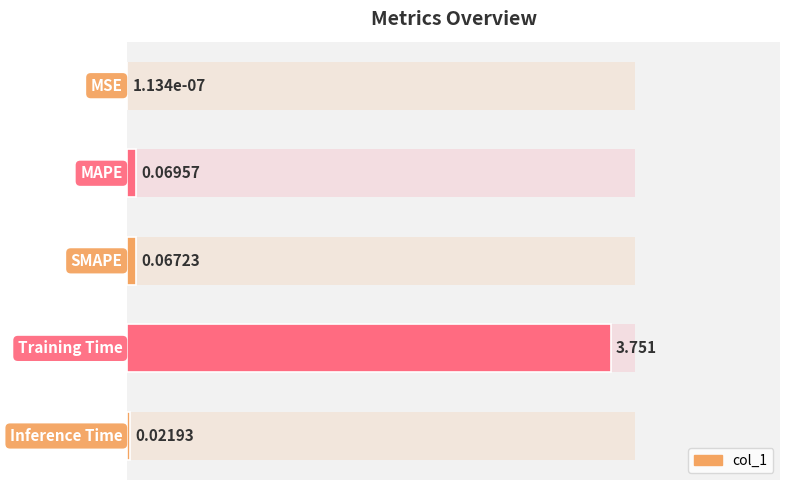

Rank the categories by value from lowest to highest.

0, 4, 2, 1, 3